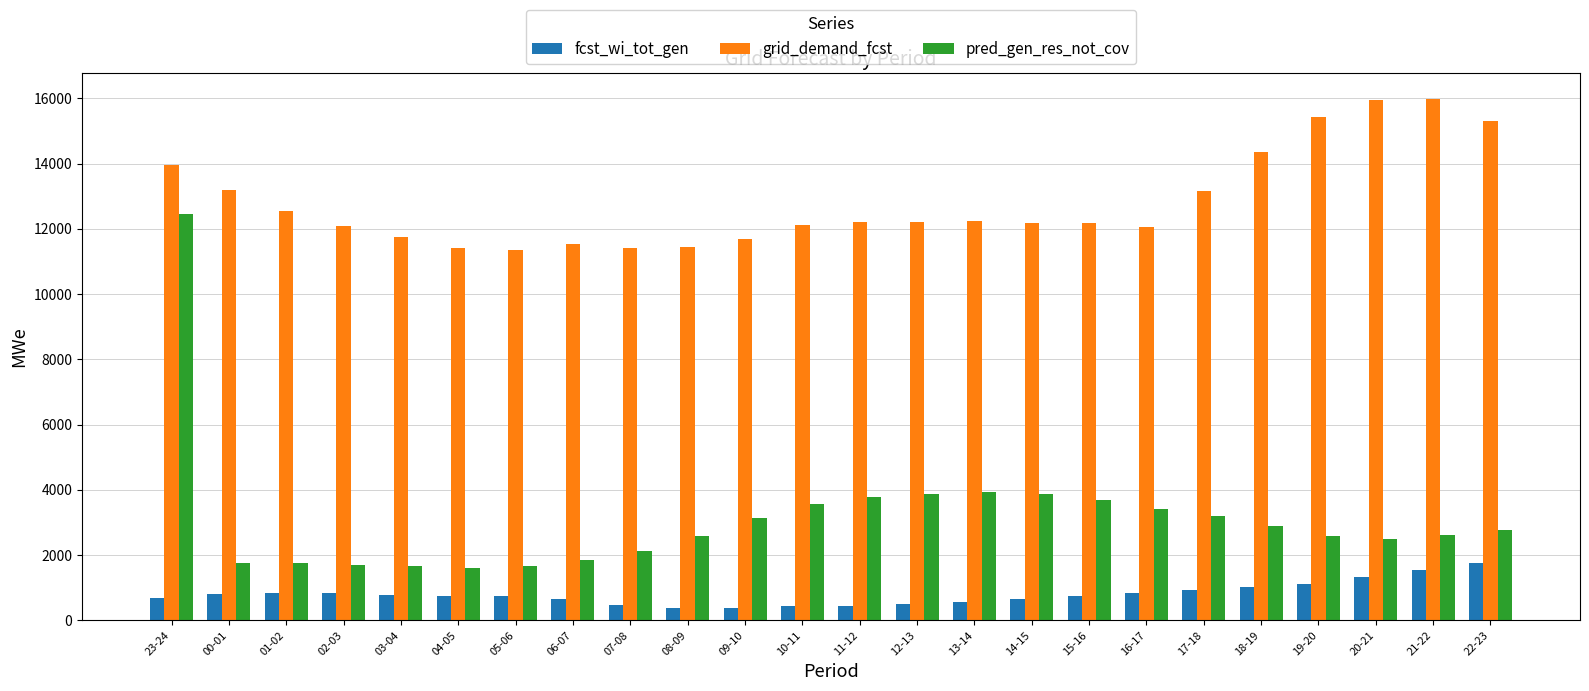

Which series has the largest range (max minus min)?

pred_gen_res_not_cov